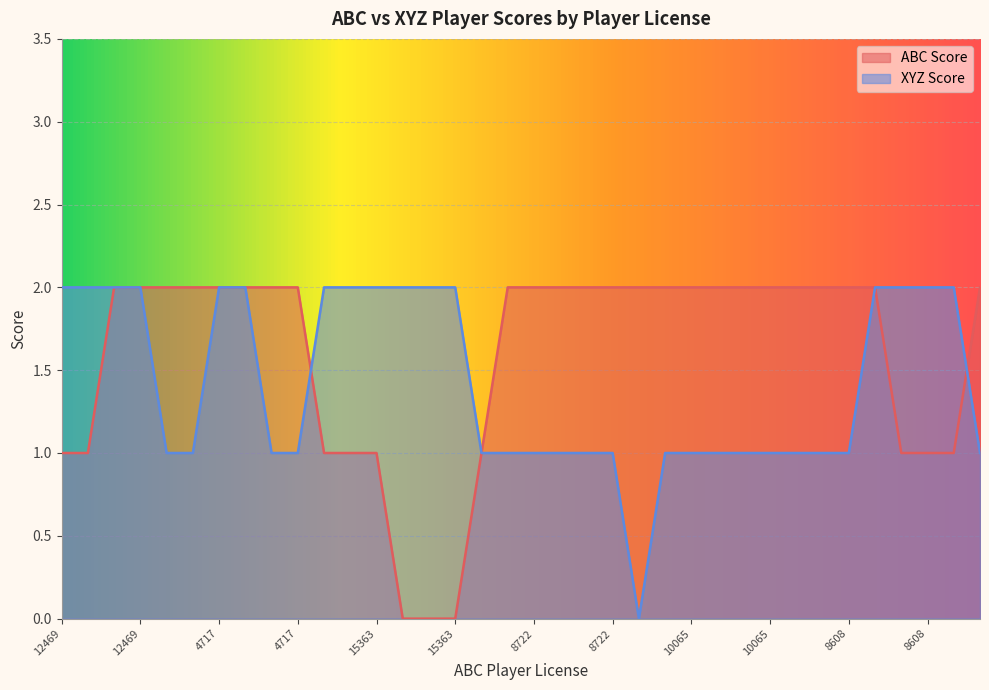

True or false: ABC Score has a value of 1 at 7399.

False